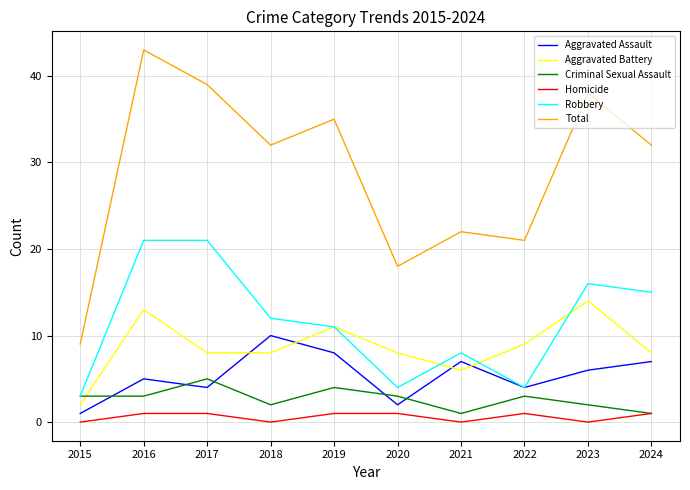

True or false: Robbery and Homicide intersect in this chart.

False